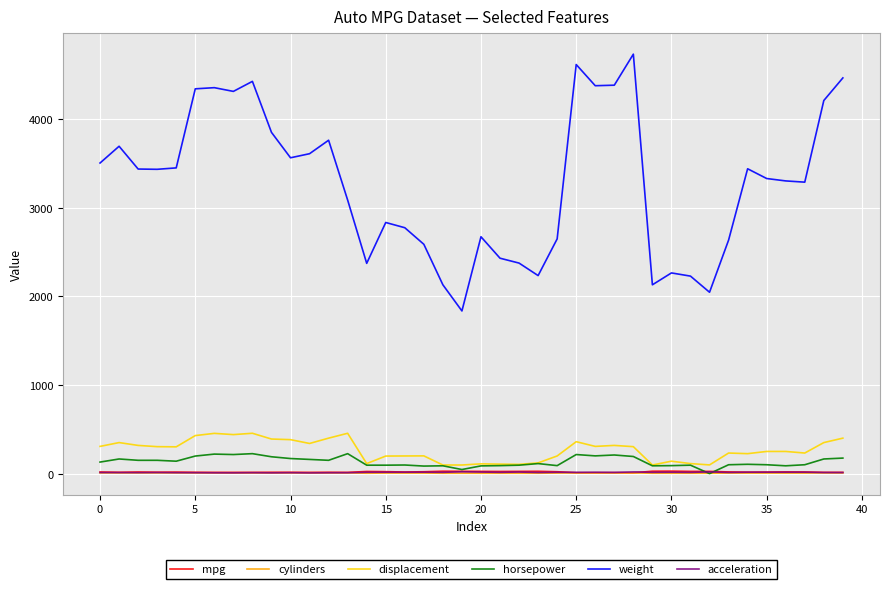

What is the highest value of the mpg series?

28.0